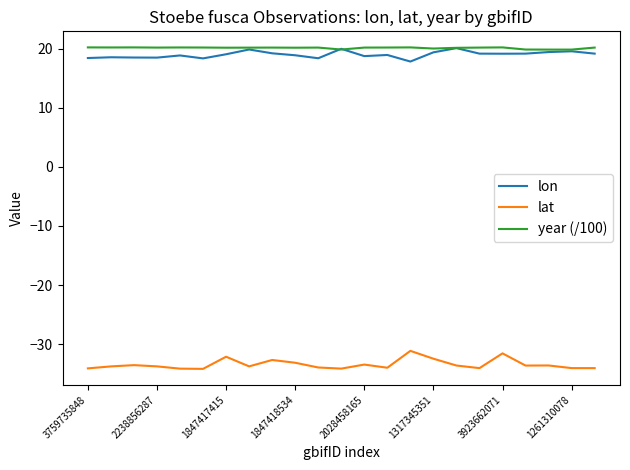

True or false: lat and lon cross at least once.

False